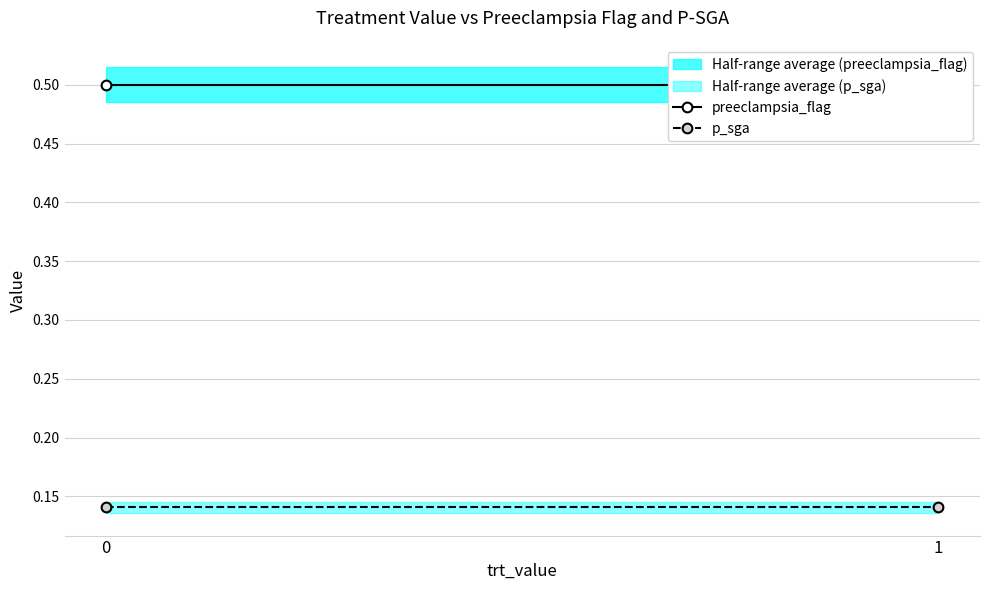

Reading left to right, transcribe all the data shown in this chart.

preeclampsia_flag: 0=0.5	1=0.5
p_sga: 0=0.1	1=0.1